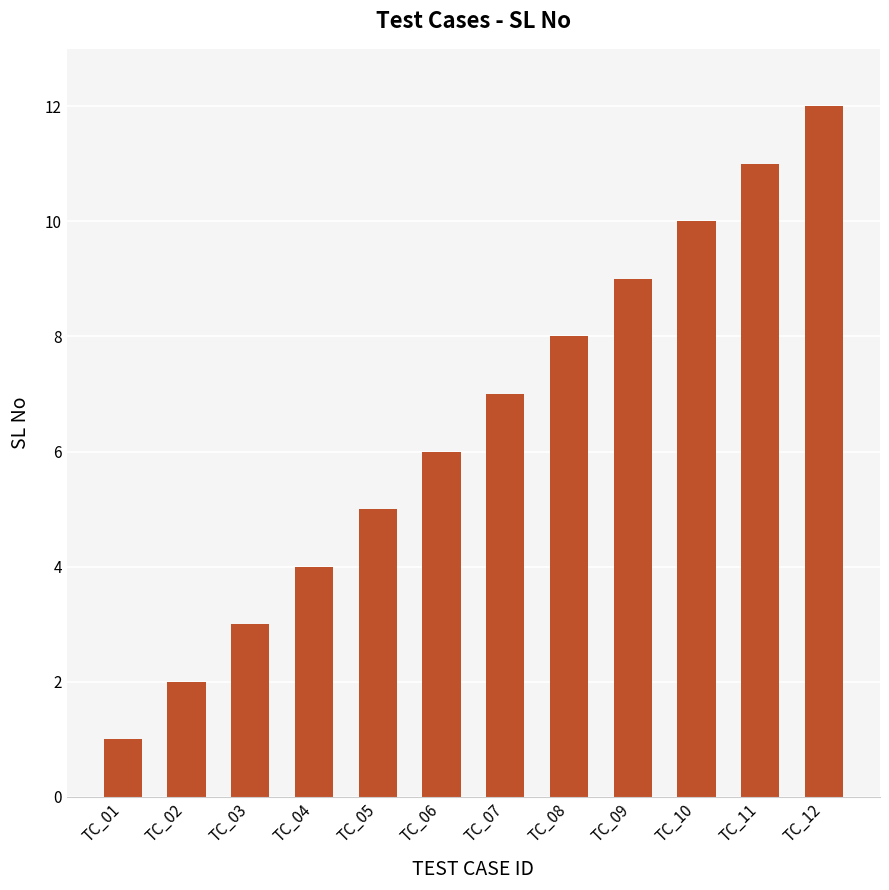

Rank the categories by value from lowest to highest.

TC_01, TC_02, TC_03, TC_04, TC_05, TC_06, TC_07, TC_08, TC_09, TC_10, TC_11, TC_12